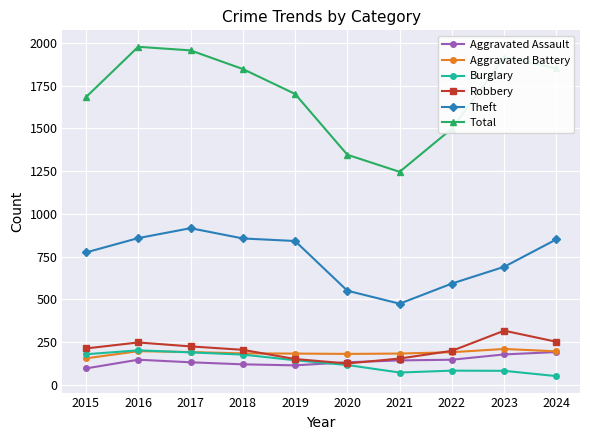

Which category has the highest value across all series?

2016